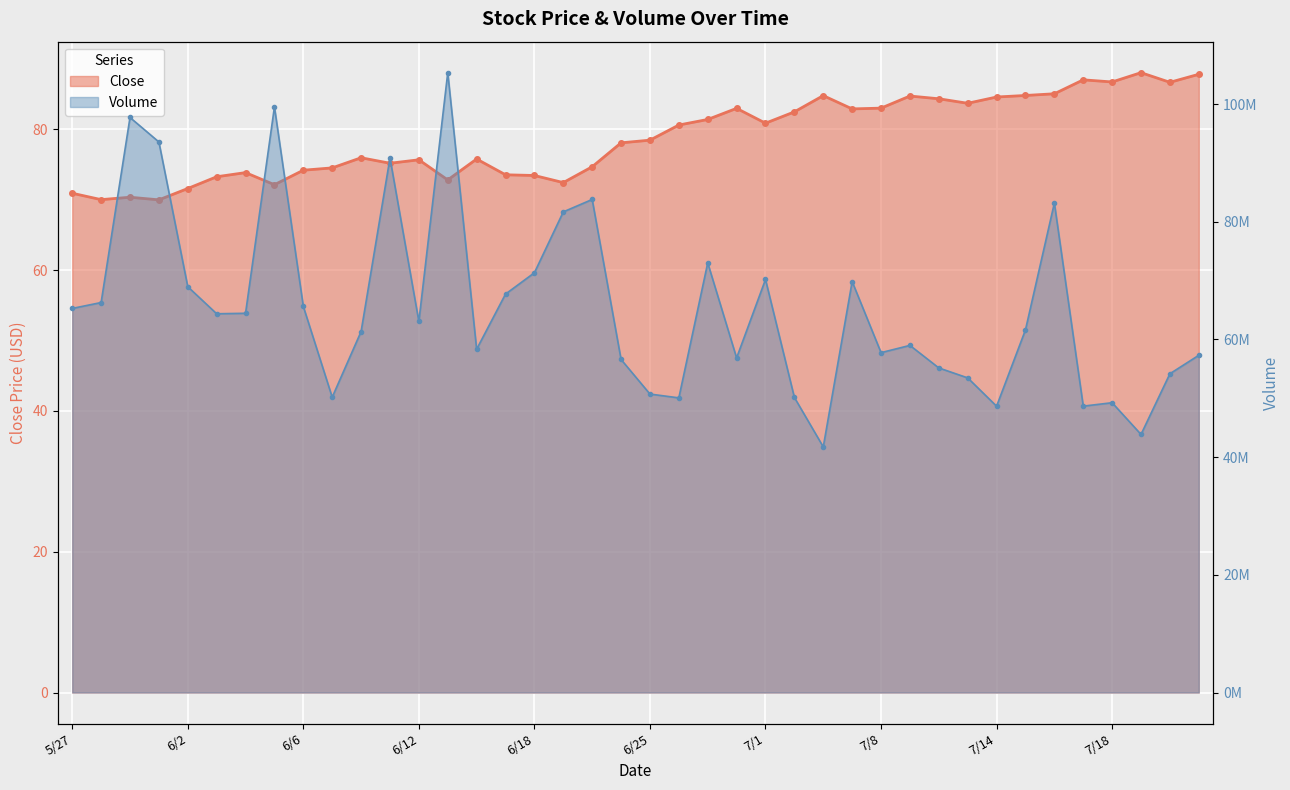

True or false: Volume and Close intersect in this chart.

False